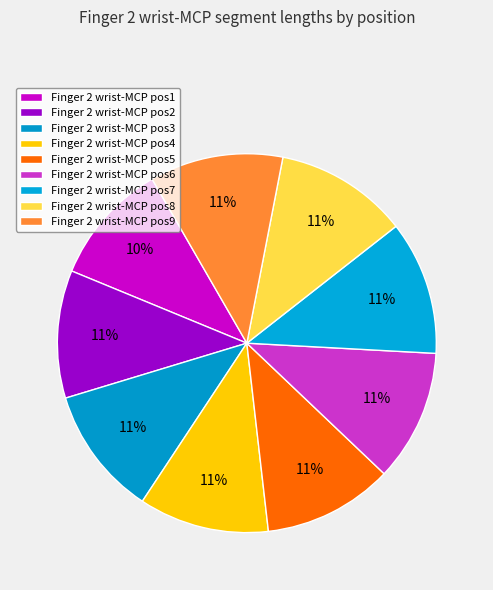

How many segments does this pie chart have?

9